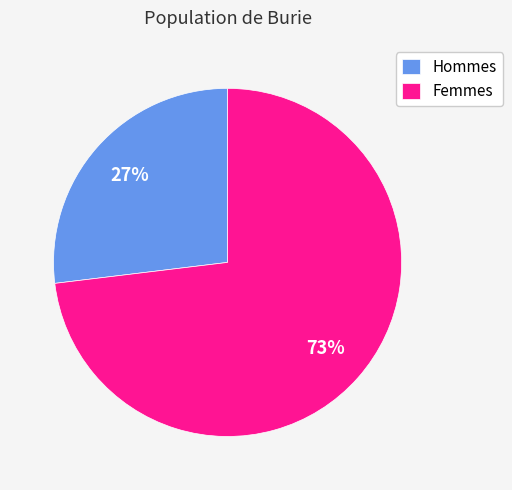

Does any single category account for the majority?

Yes